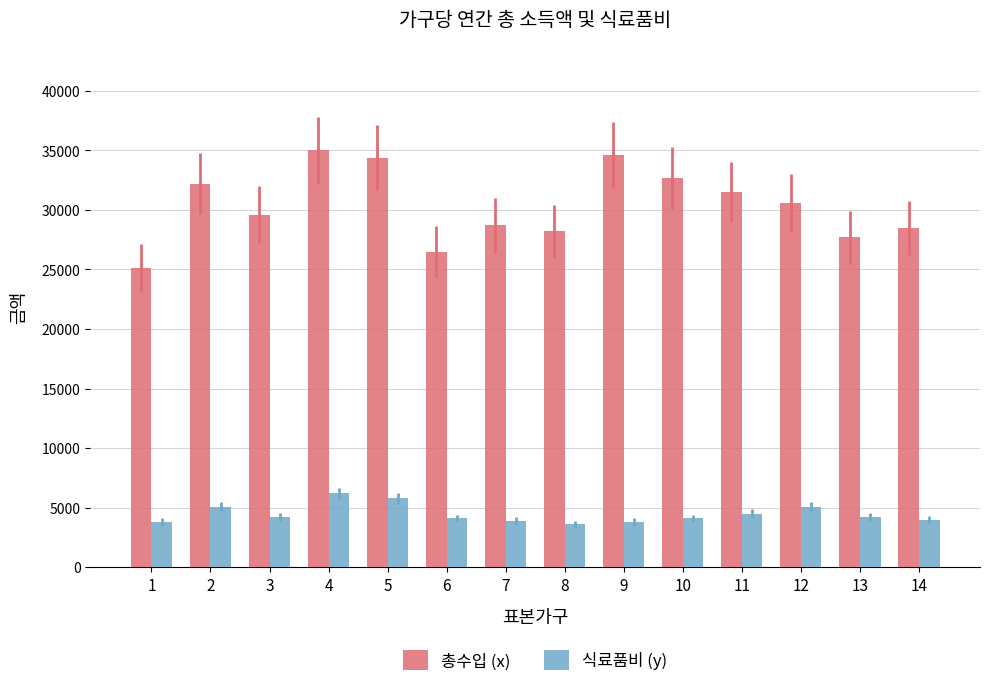

What is the difference between the 식료품비 (y) values at 12 and 6?

1000